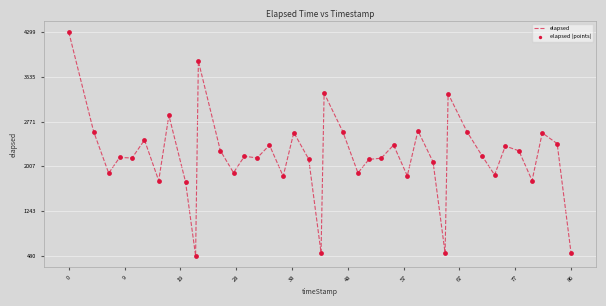

What is the difference between the maximum and minimum values?

3819